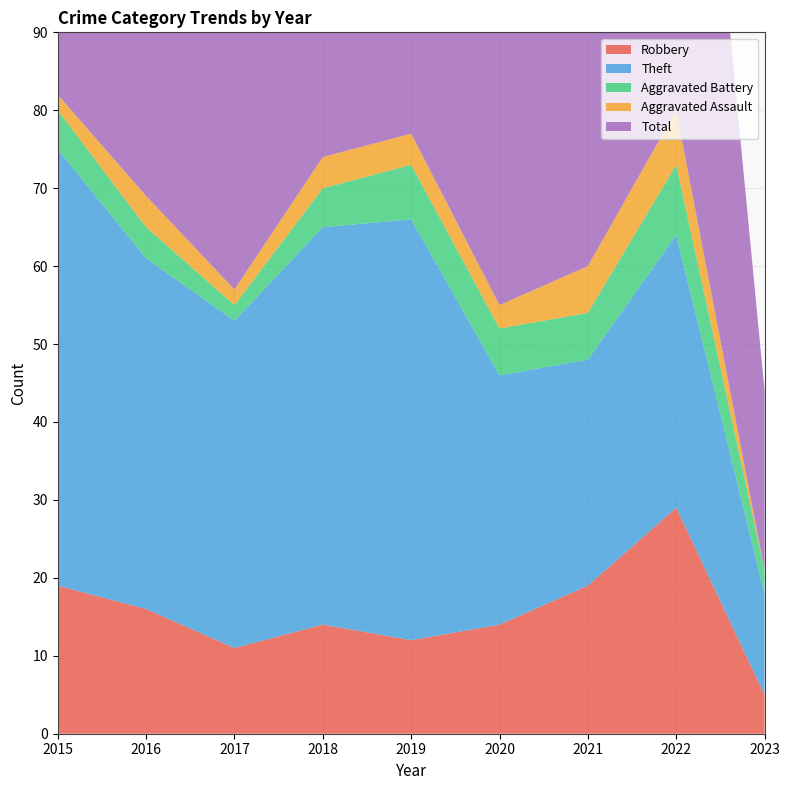

Reading right to left, transcribe all the data shown in this chart.

Robbery: 5	29	19	14	12	14	11	16	19
Theft: 13	35	29	32	54	51	42	45	56
Aggravated Battery: 3	9	6	6	7	5	2	4	5
Aggravated Assault: 0	7	6	3	4	4	2	4	2
Total: 23	82	60	56	77	74	59	70	82